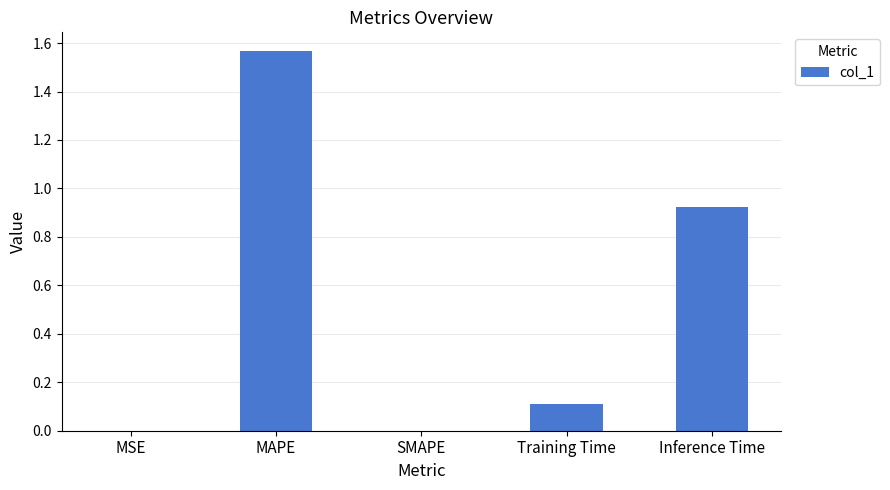

Is it true that the value at MAPE is 0.8?

False